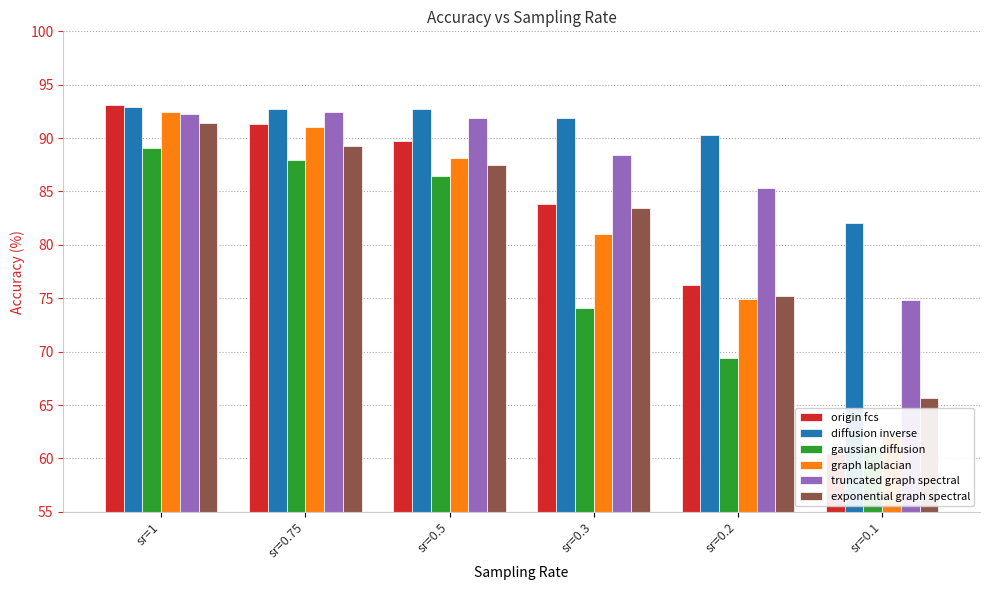

What is the difference between the maximum and second lowest values in the gaussian diffusion series?

19.7